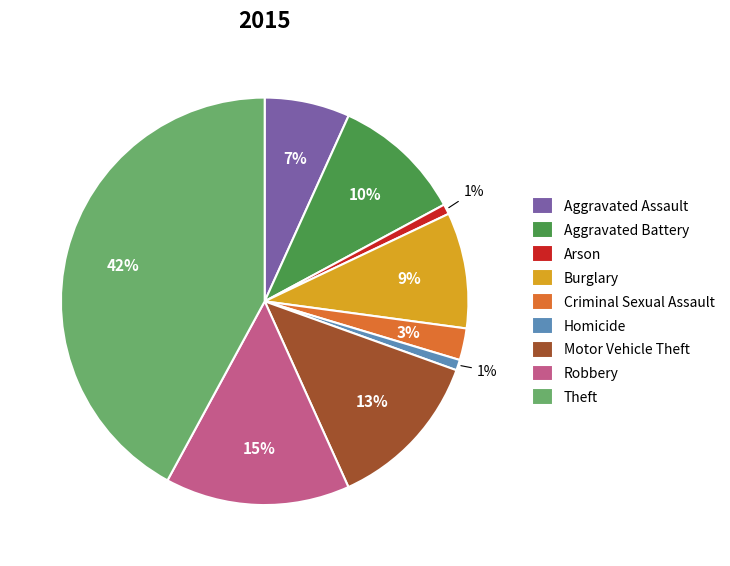

To the nearest percent, what portion does Burglary represent?

9%